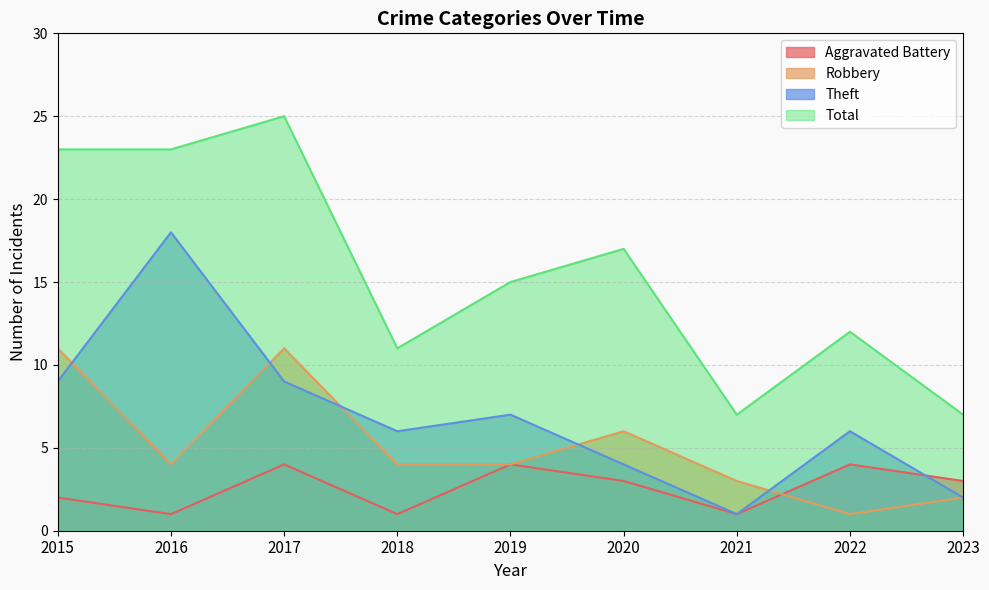

True or false: Aggravated Battery has a value of 1 at 2022.

False